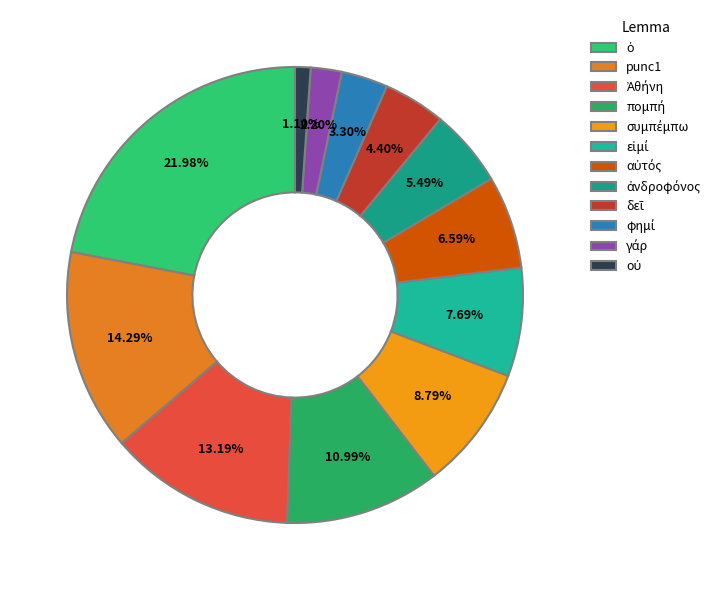

Count the number of slices in the pie.

12